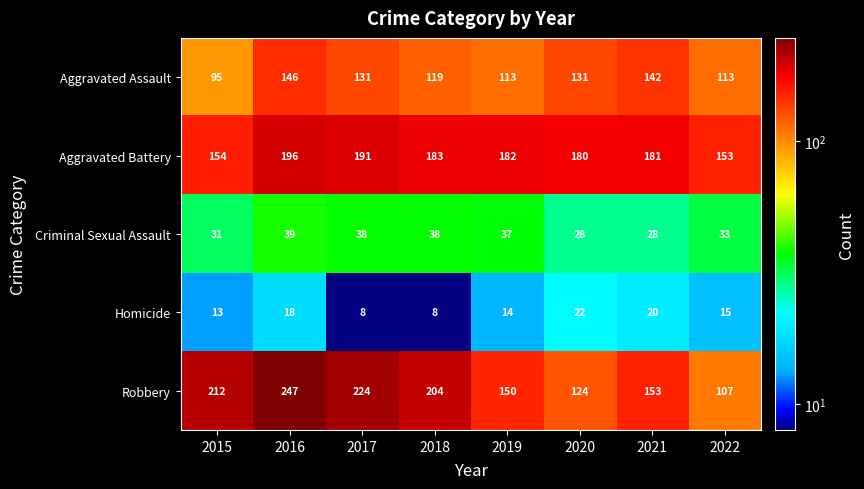

The value of Aggravated Battery at 2022 is 153. True or false?

True